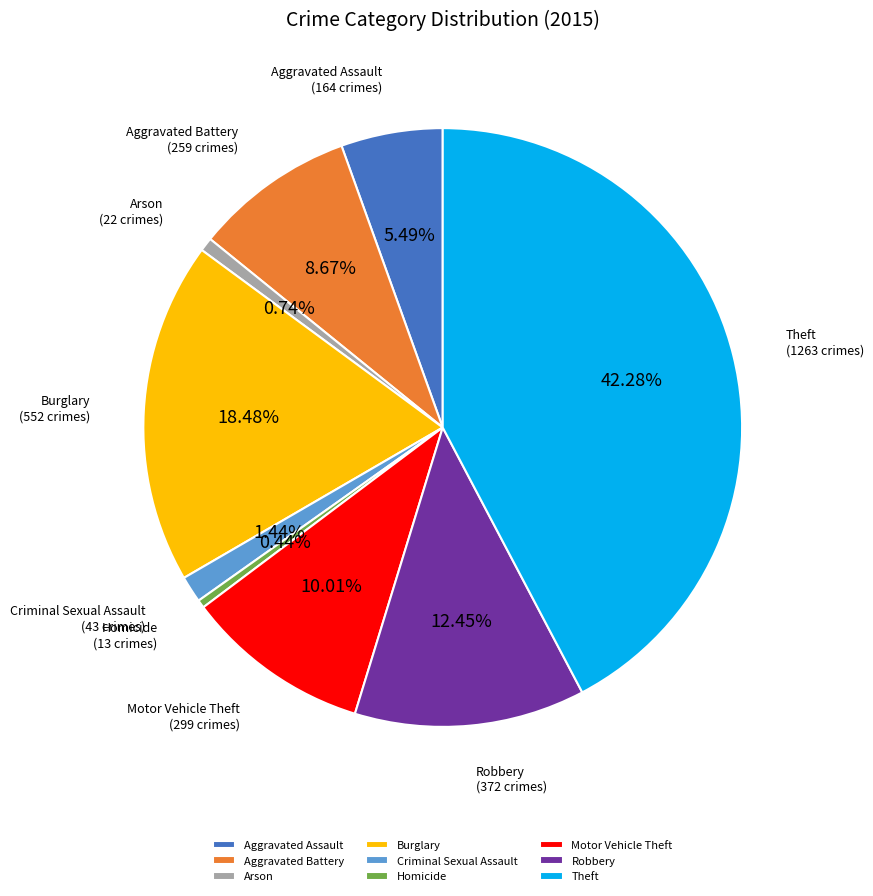

Is it true that Aggravated Battery is 18% of the pie?

False